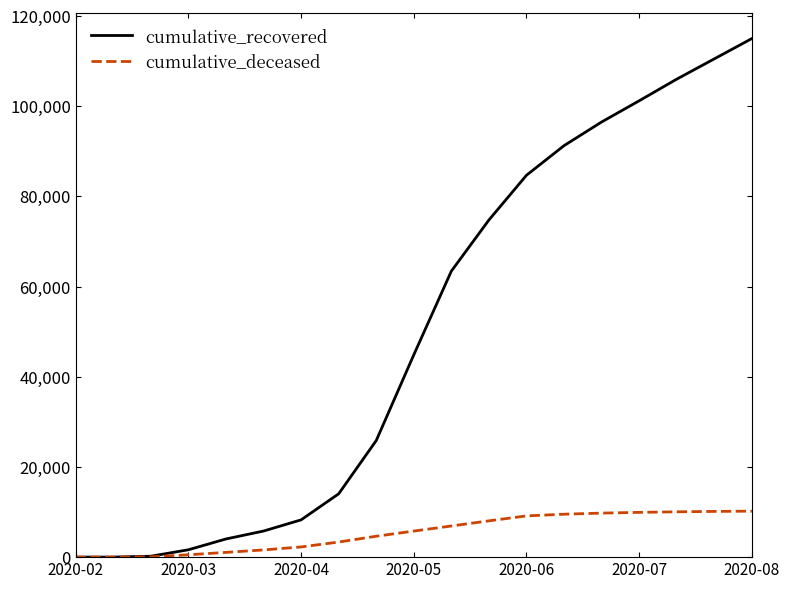

What is the maximum value shown in the chart?

115000